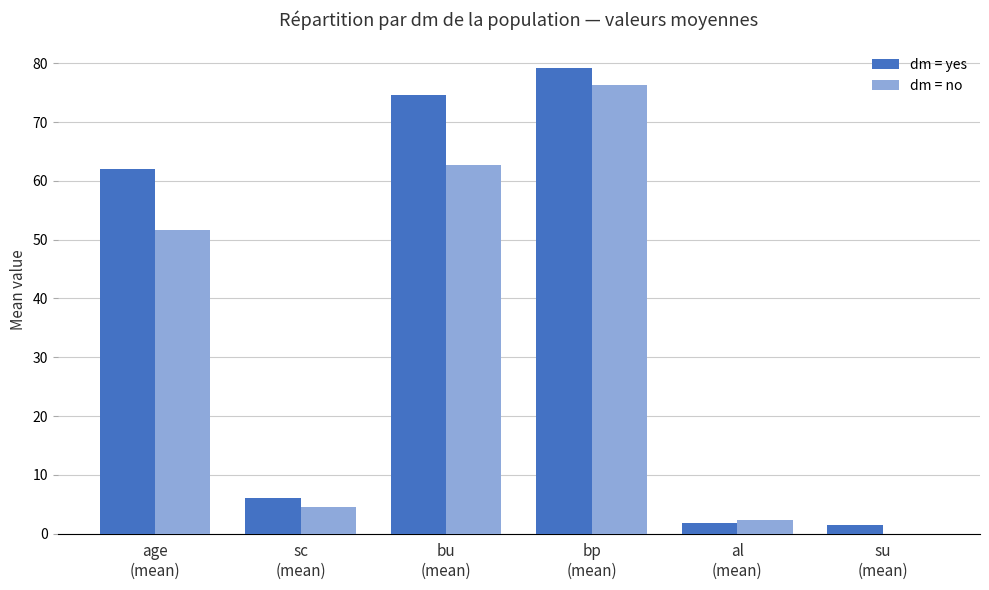

How many data points does each series have?

6